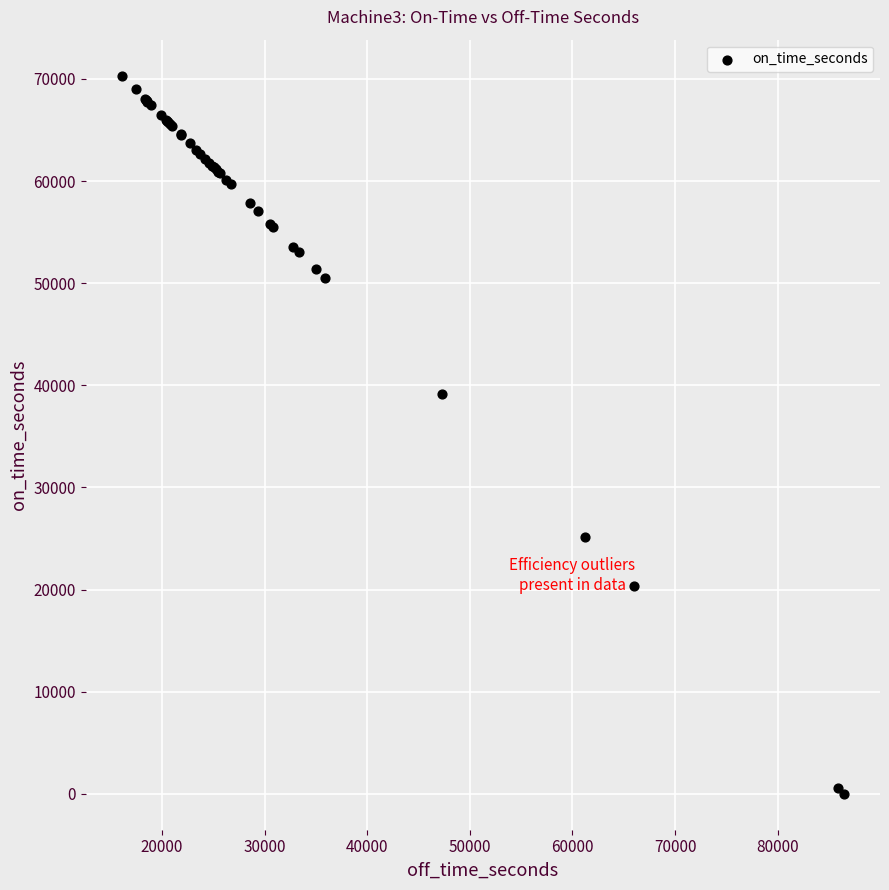

What Y value in the scatter plot is closest to 35166?

39165